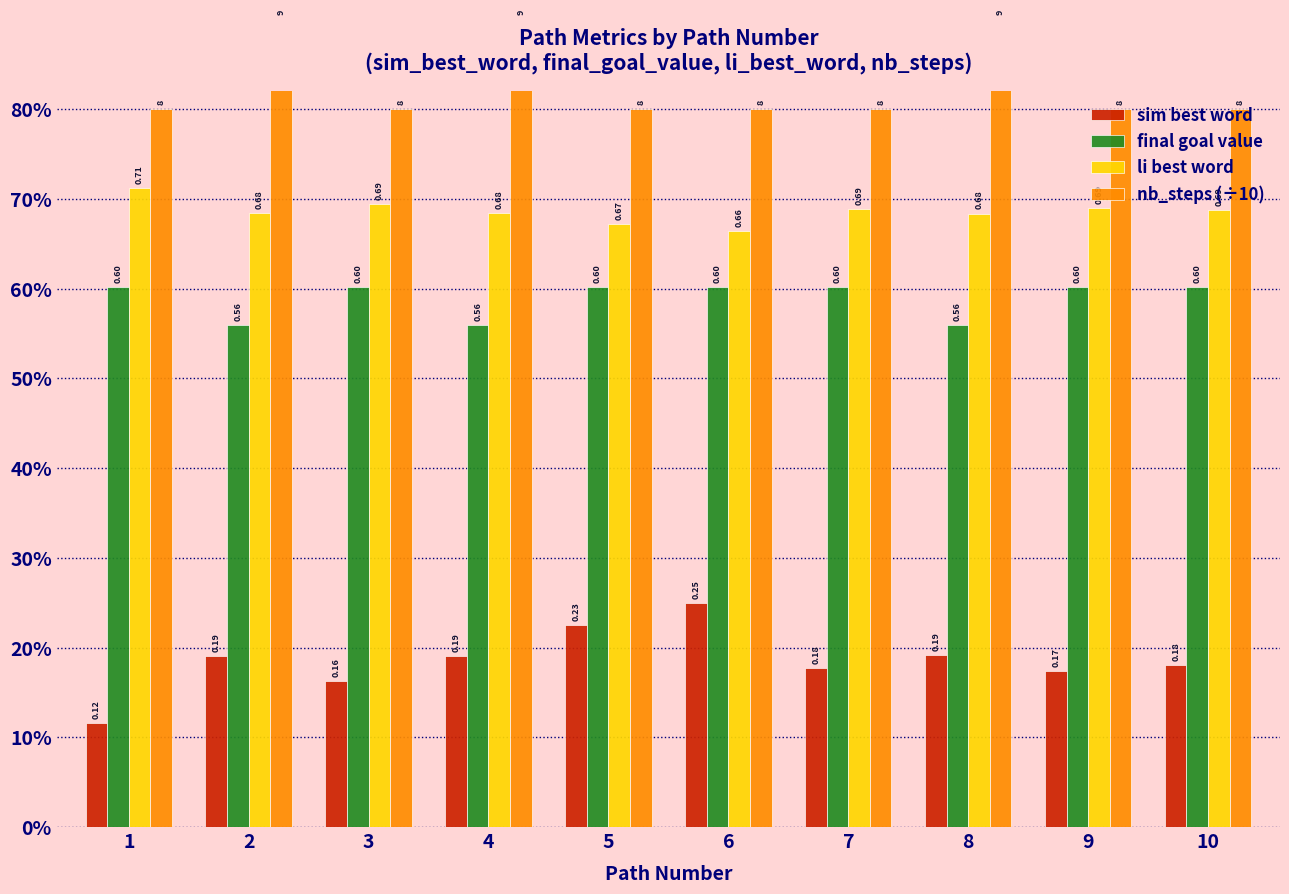

What is the total value across all series at 4?

2.3